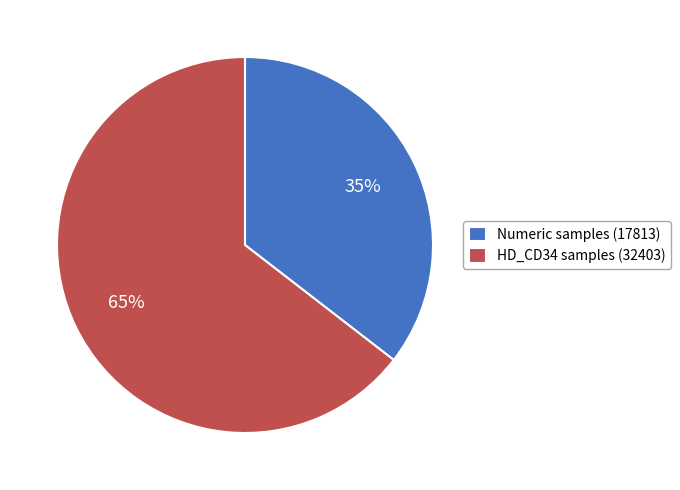

Is the sum of HD_CD34 samples (32403) and Numeric samples (17813) greater than half?

Yes